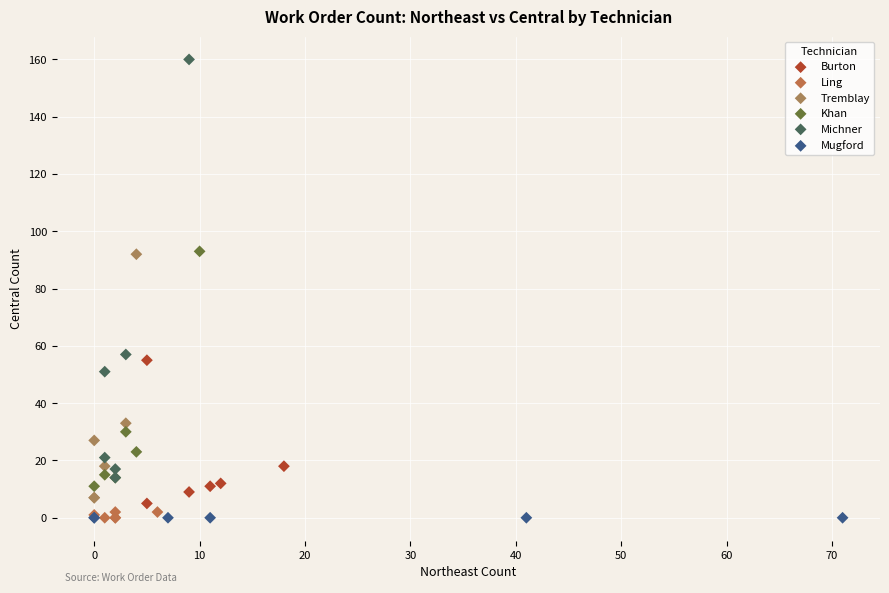

Which series reaches the maximum Y coordinate?

Michner